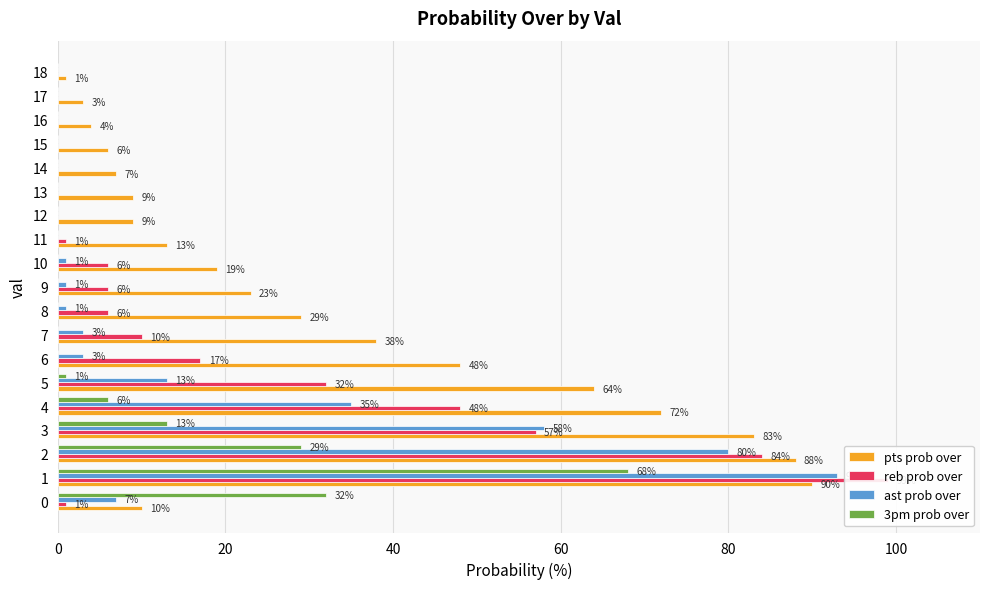

Read the pts prob over value at 9, to the nearest 10.

20